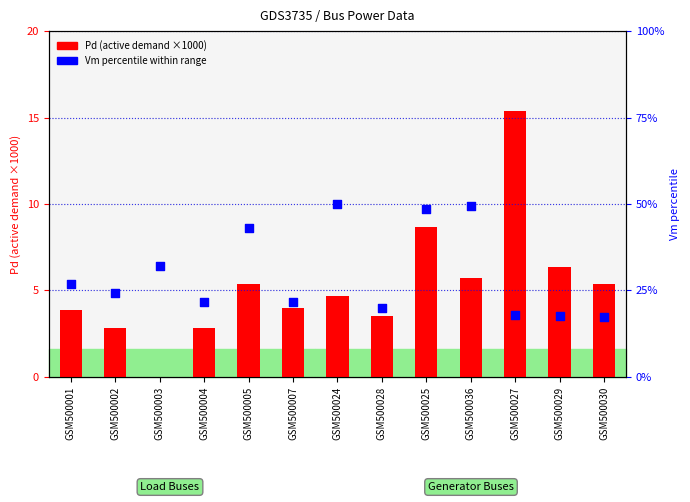

Which series contains the lowest Y value?

Pd (×1000)